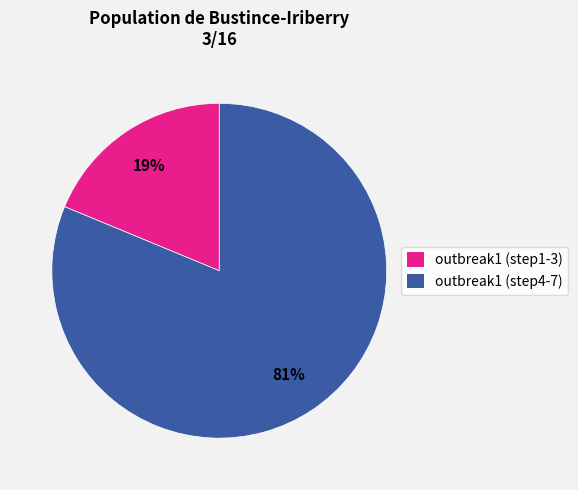

To the nearest percent, what portion does outbreak1 (step1-3) represent?

19%